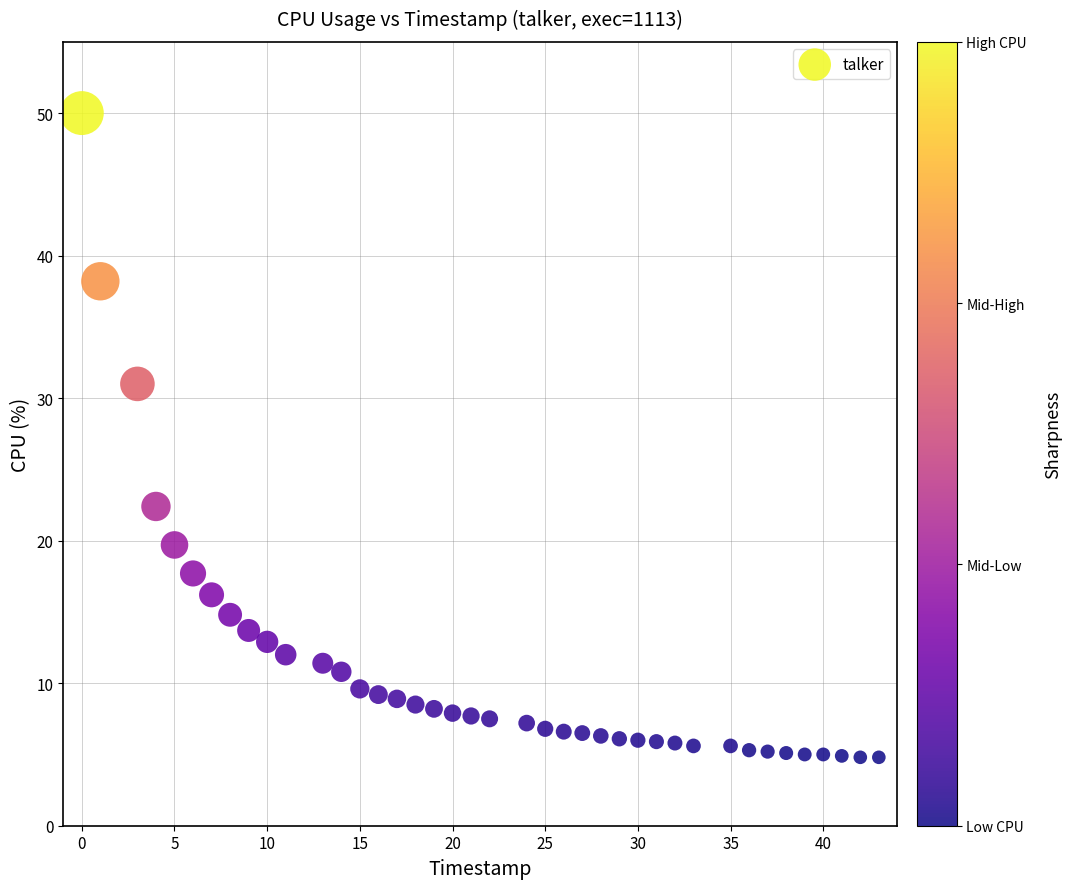

What Y value in the scatter plot is closest to 27?

31.0